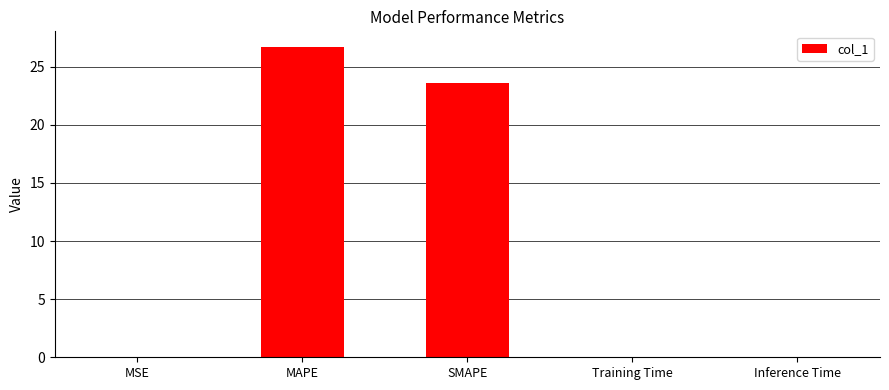

What is the ratio of the value at MAPE to the value at SMAPE?

1.1